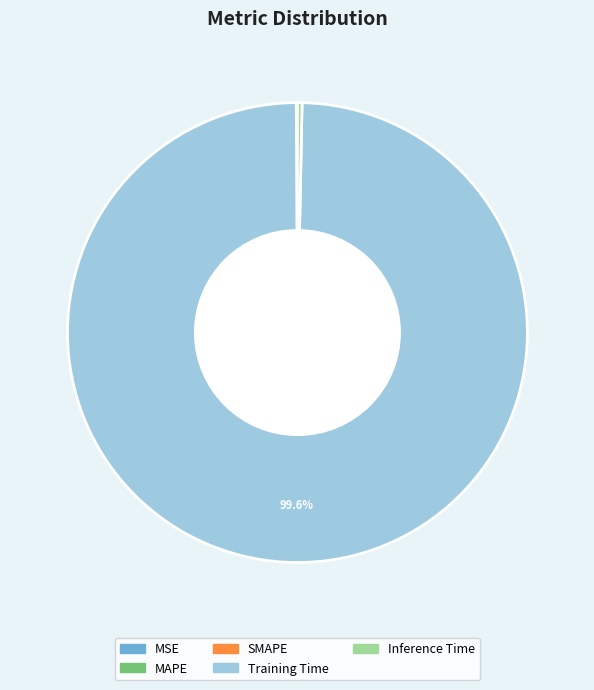

To the nearest percent, what is the difference between the largest and smallest slice percentages?

100%